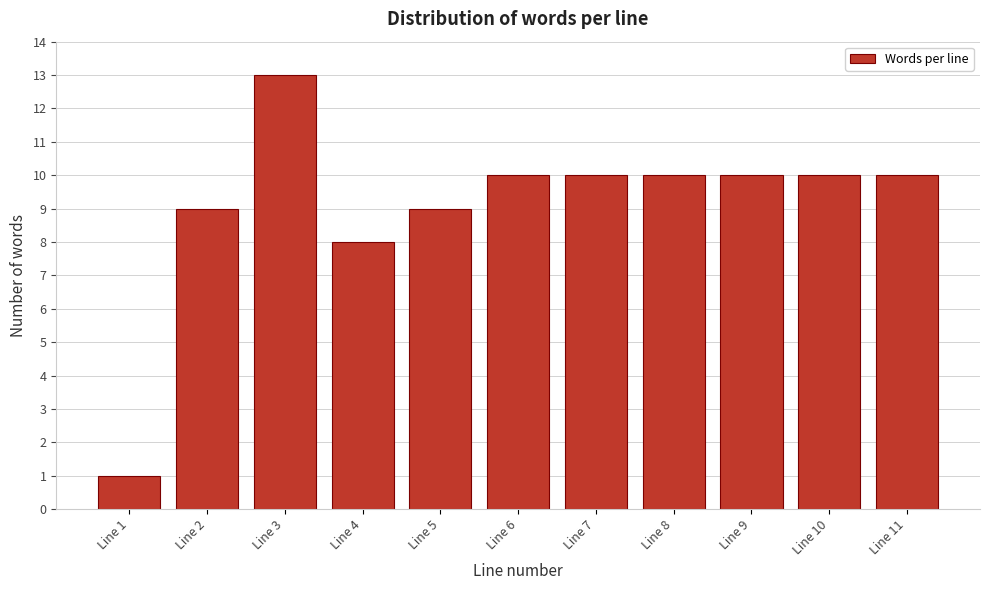

Reading left to right, extract all data points from this chart.

1	9	13	8	9	10	10	10	10	10	10